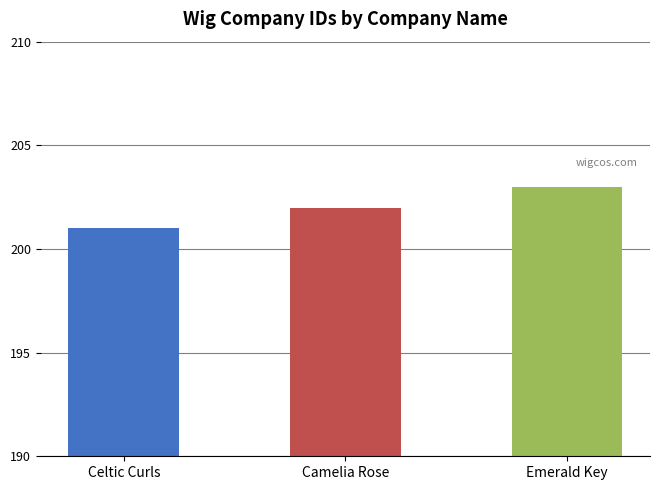

Which category has the lowest value across all series?

Celtic Curls